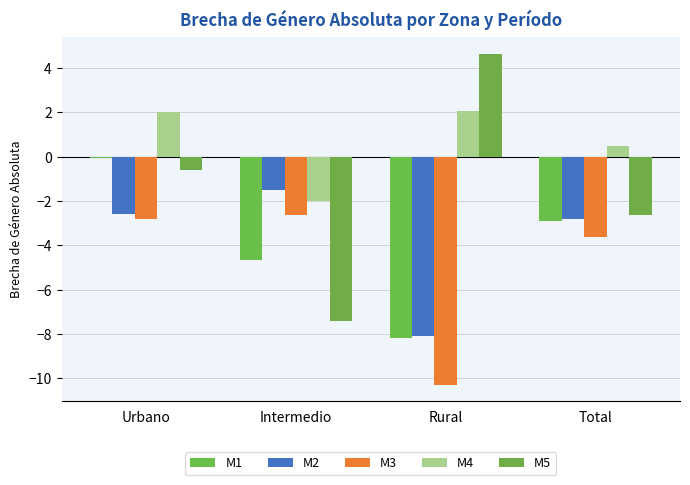

At how many categories does at least one series exceed 0?

3